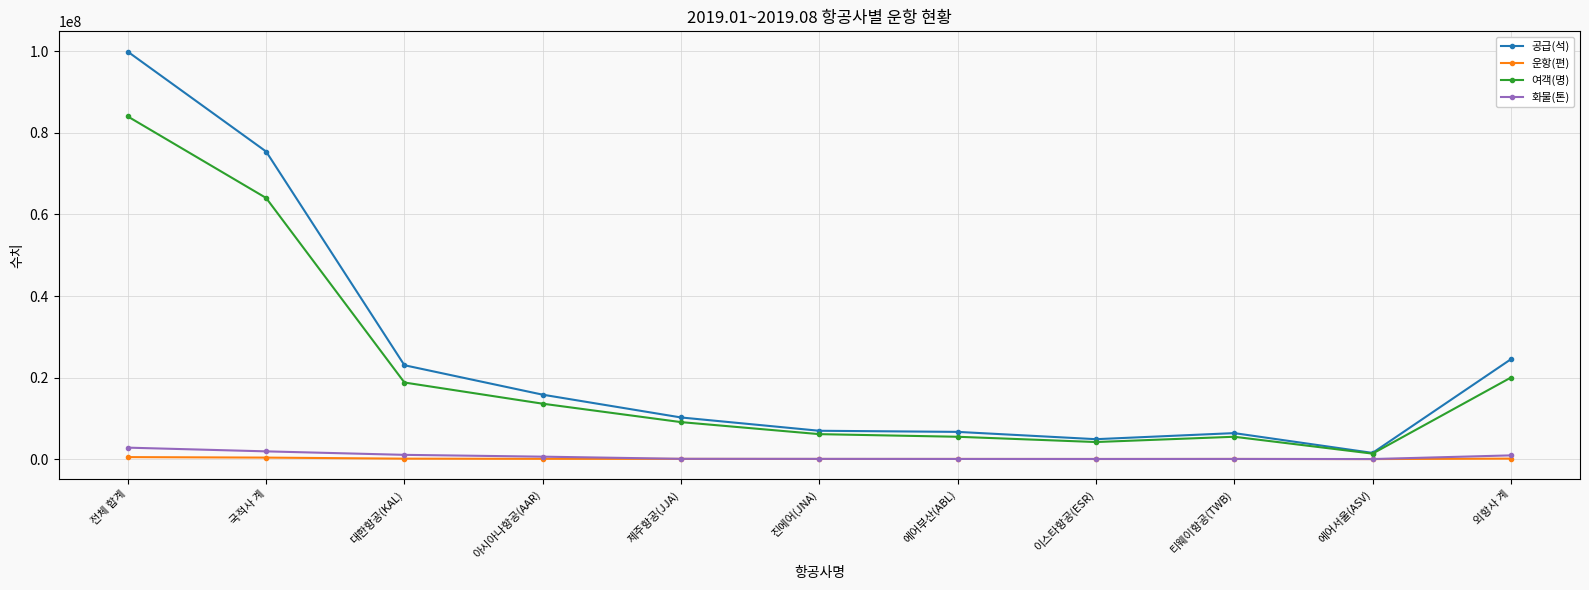

What is the label of the 7th point from the left?

에어부산(ABL)